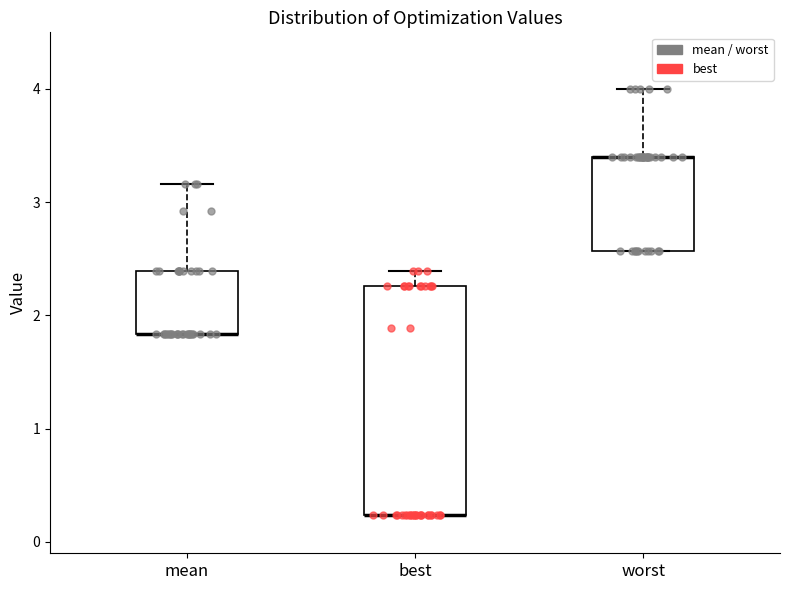

Reading left to right, transcribe this box plot: for each box, give where its median line is, the range the box spans, and where its two whiskers end, as read against the y-axis. The values are not printed on the chart, so give them approximately, as read against the axis.

mean: median 1.8 (drawn on the box's lower edge), box 1.8 to 2.4, whiskers 1.8 to 3.2
best: median 0.2 (drawn on the box's lower edge), box 0.2 to 2.3, whiskers 0.2 to 2.4
worst: median 3.4 (drawn on the box's upper edge), box 2.6 to 3.4, whiskers 2.6 to 4.0